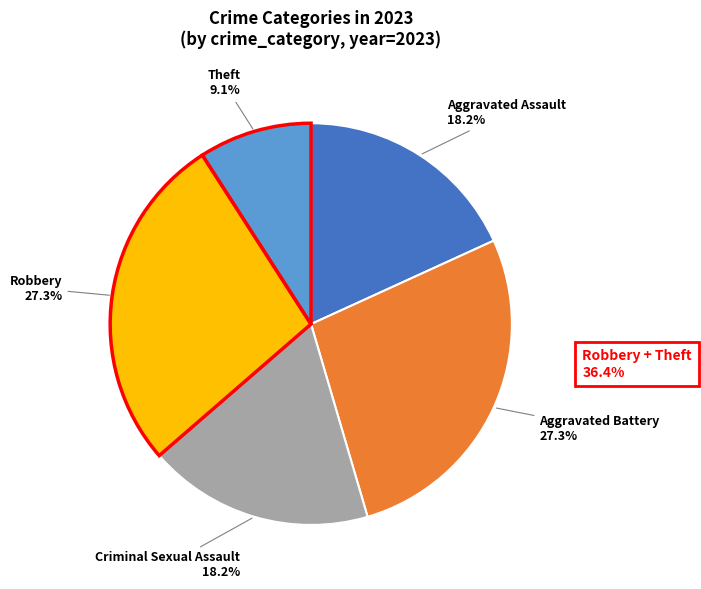

What percentage is the Aggravated Assault slice, to the nearest percent?

18%